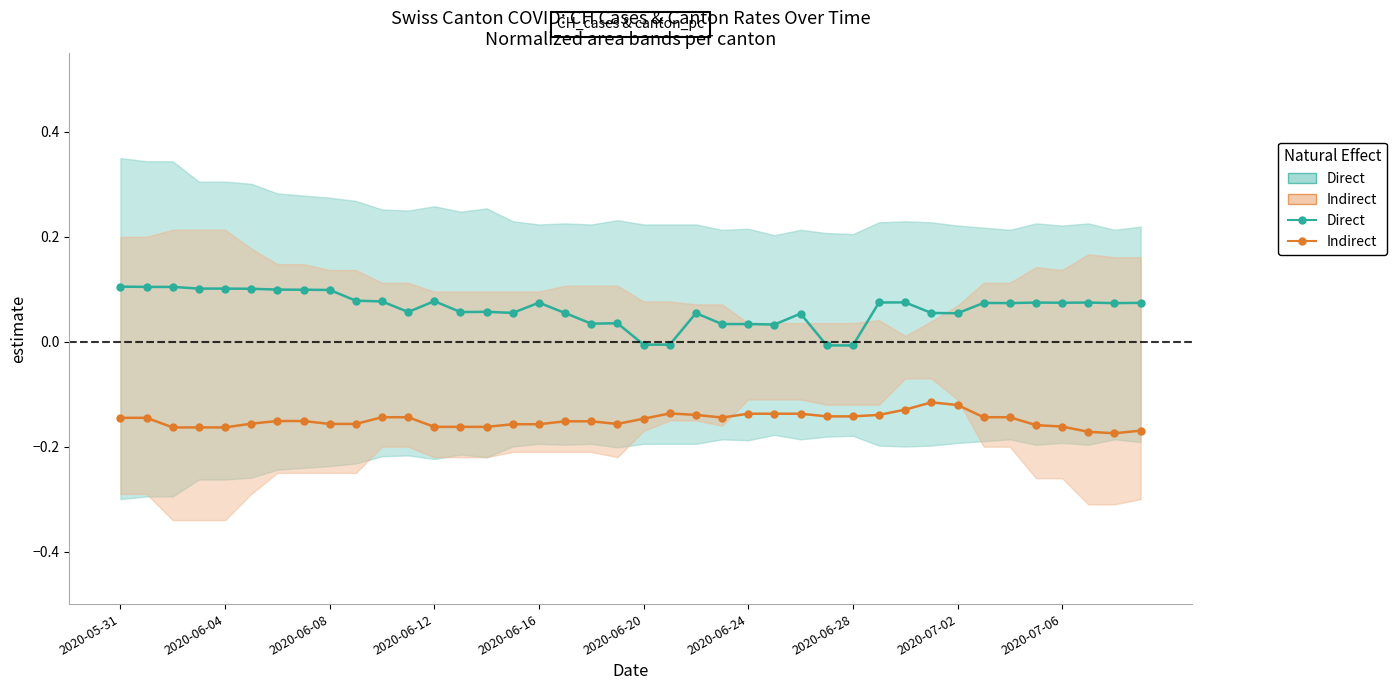

How many positive values does the Direct series have?

36